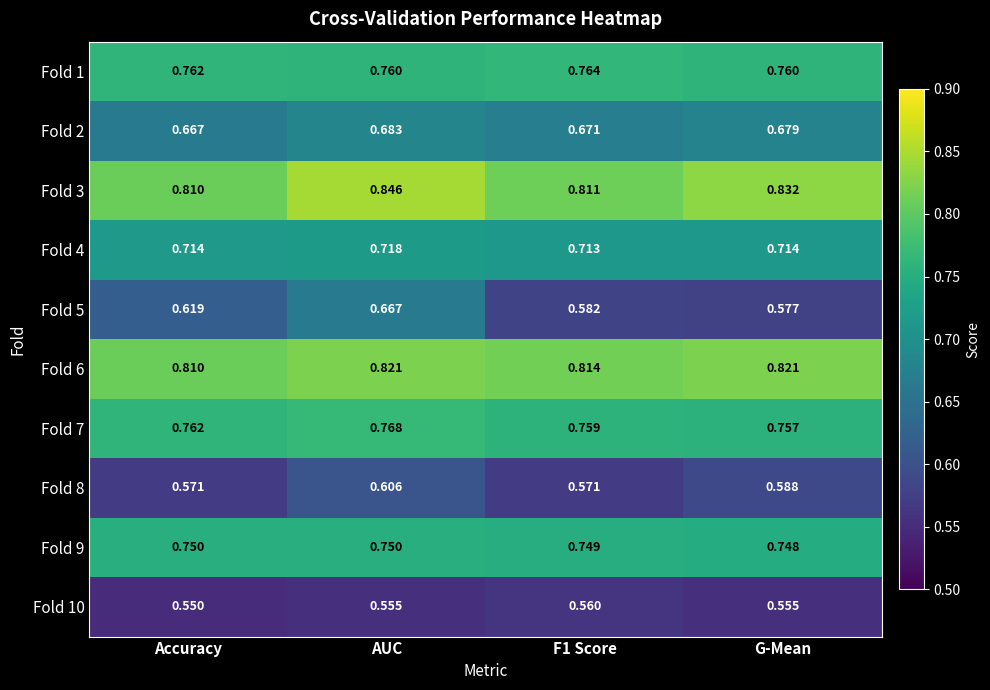

Which label corresponds to the smallest value in the chart?

Accuracy